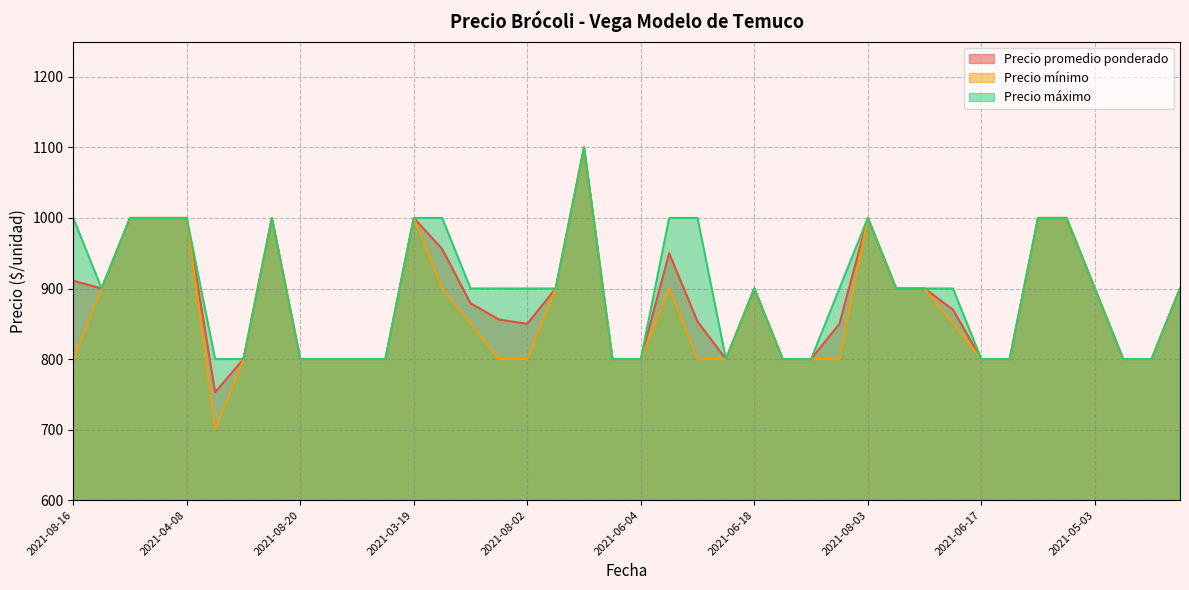

Read the Precio mínimo value at 2021-06-17.

800